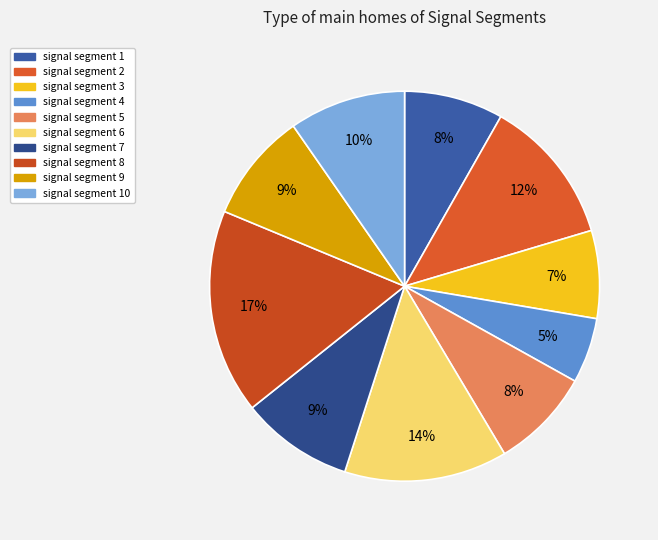

How many slices are in this pie chart?

10